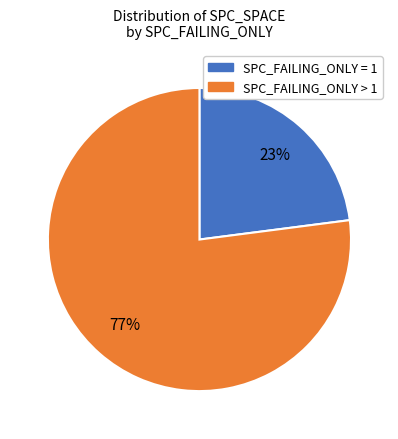

To the nearest percent, what is the average slice percentage?

50%